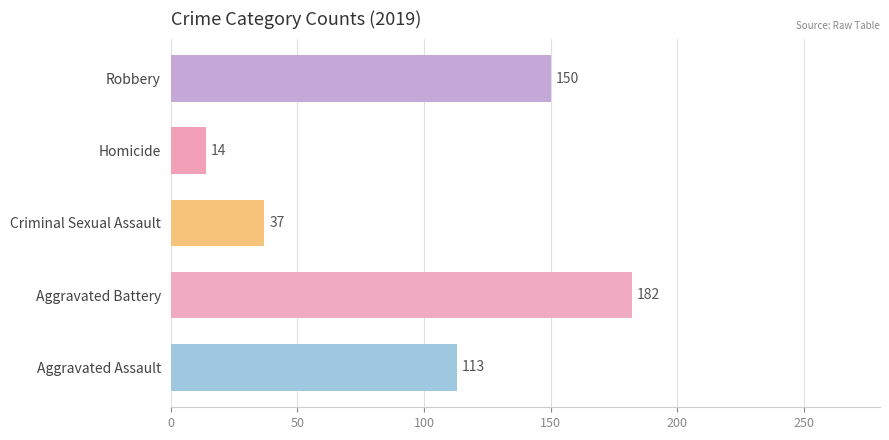

The 2016 series shows 5 at Homicide. True or false?

False